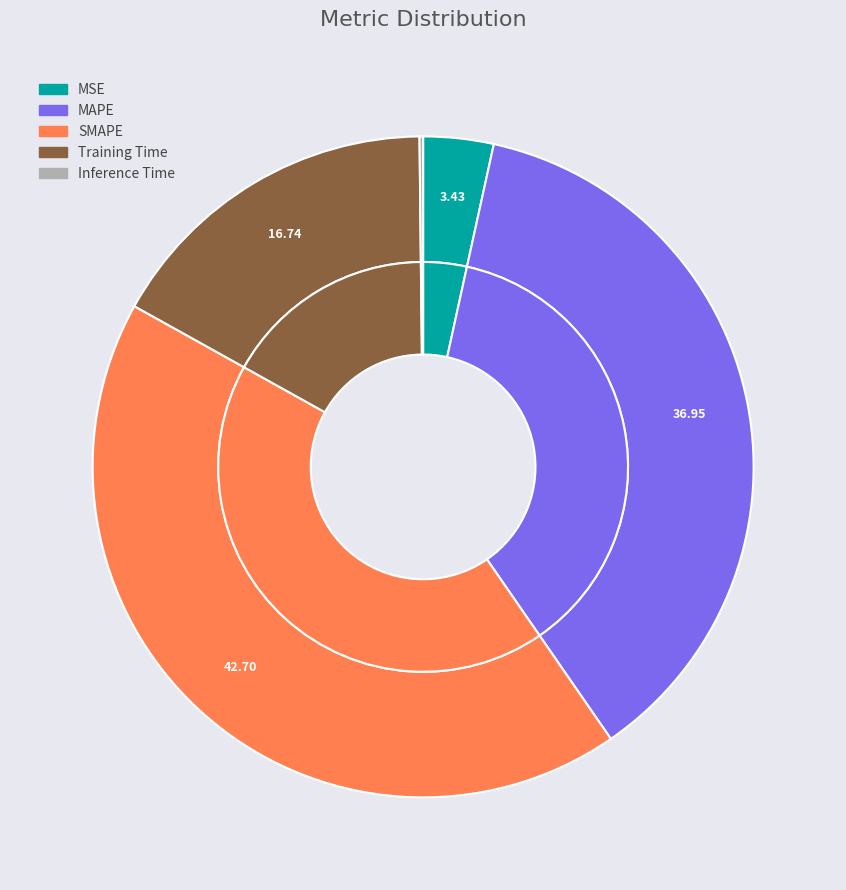

What percentage is the MSE slice, to the nearest percent?

3%